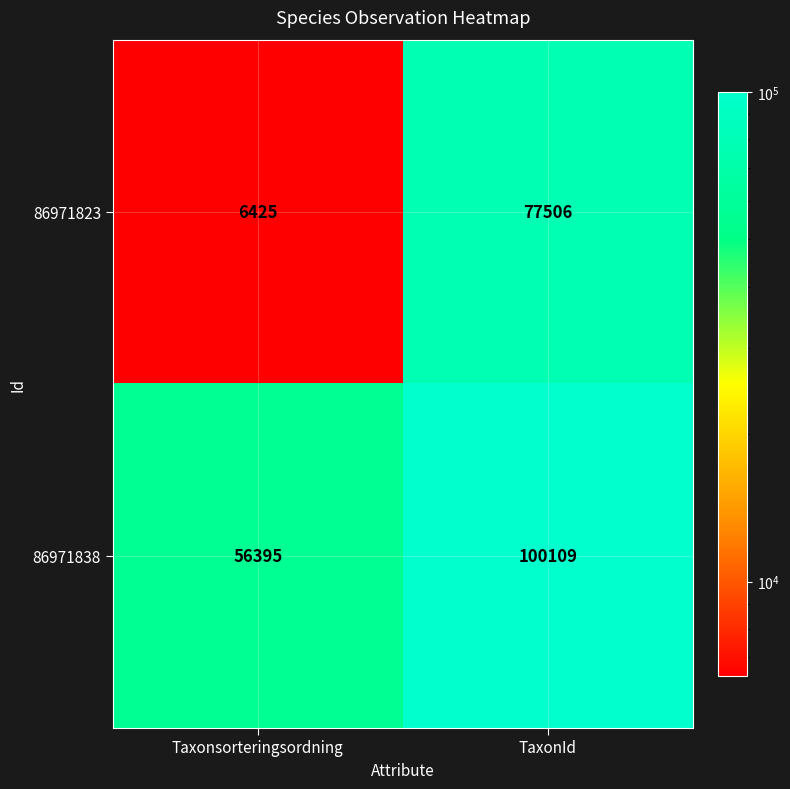

What is the difference between the 86971823 values at TaxonId and Taxonsorteringsordning?

71081